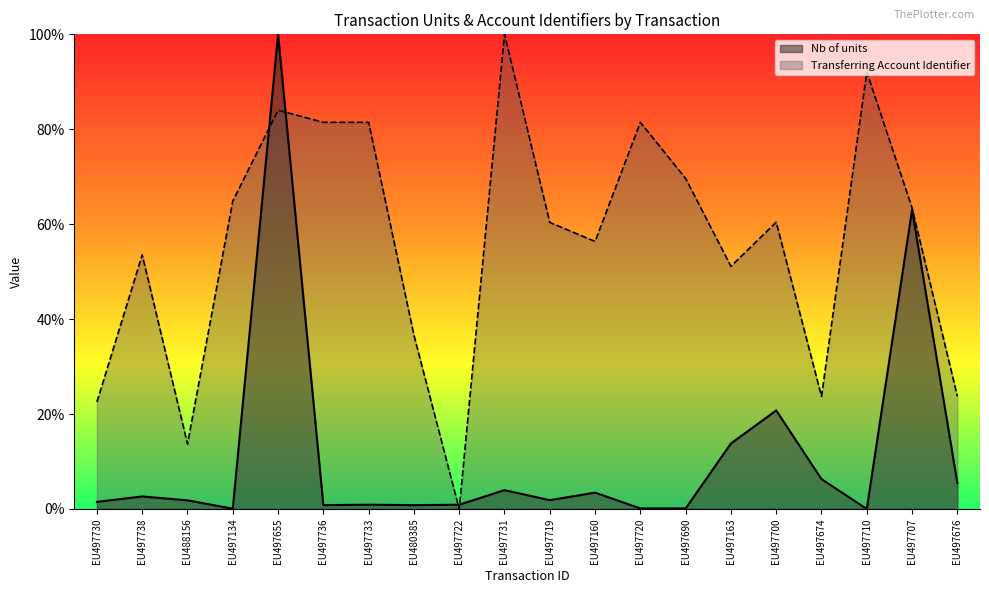

Is it true that Transferring Account Identifier equals 0.7 at EU497690?

True